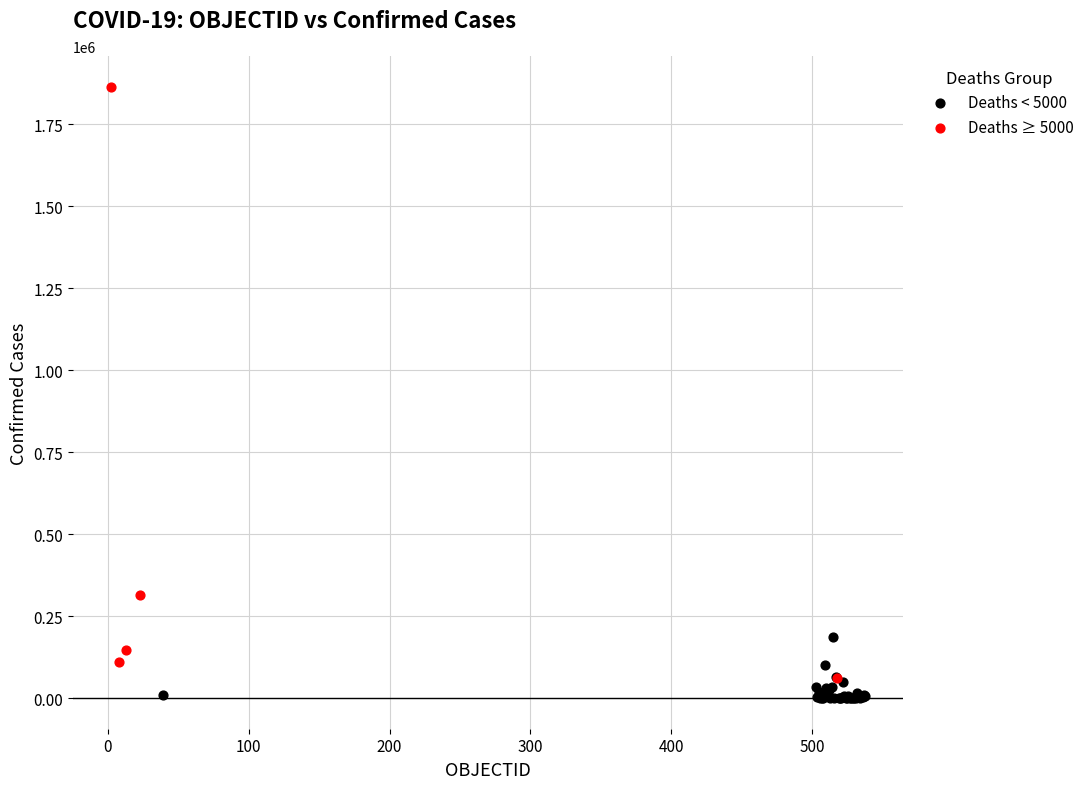

What are all the series names shown in the legend?

Deaths < 5000, Deaths ≥ 5000